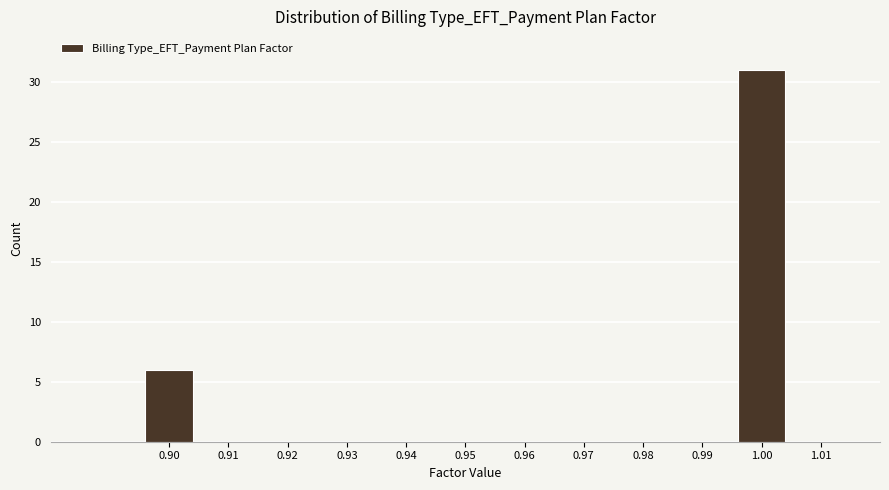

Reading left to right, list every bar in this chart as the range it spans on the x-axis followed by its height. The values are not printed on the chart, so give them approximately, as read against the axis.

0.895 to 0.905: 6
0.905 to 0.915: 0
0.915 to 0.925: 0
0.925 to 0.935: 0
0.935 to 0.945: 0
0.945 to 0.955: 0
0.955 to 0.965: 0
0.965 to 0.975: 0
0.975 to 0.985: 0
0.985 to 0.995: 0
0.995 to 1.005: 31
1.005 to 1.015: 0